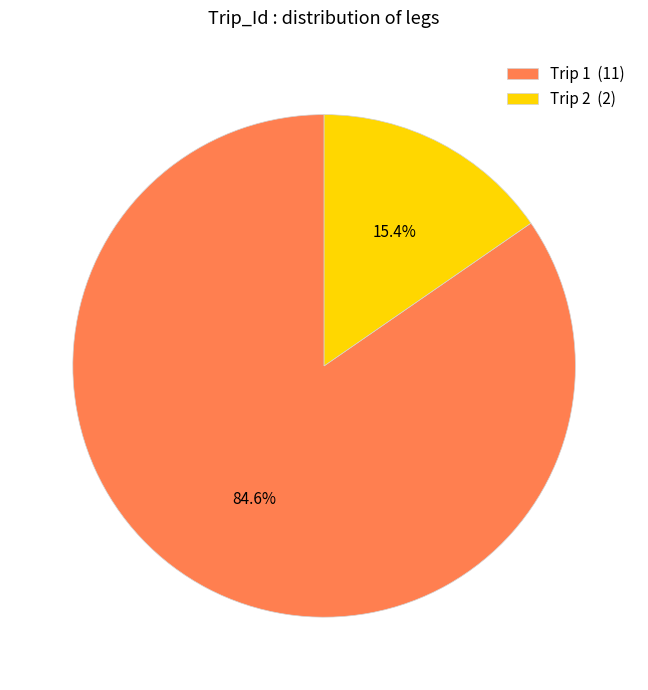

Rank the categories by value from lowest to highest.

Trip 2, Trip 1